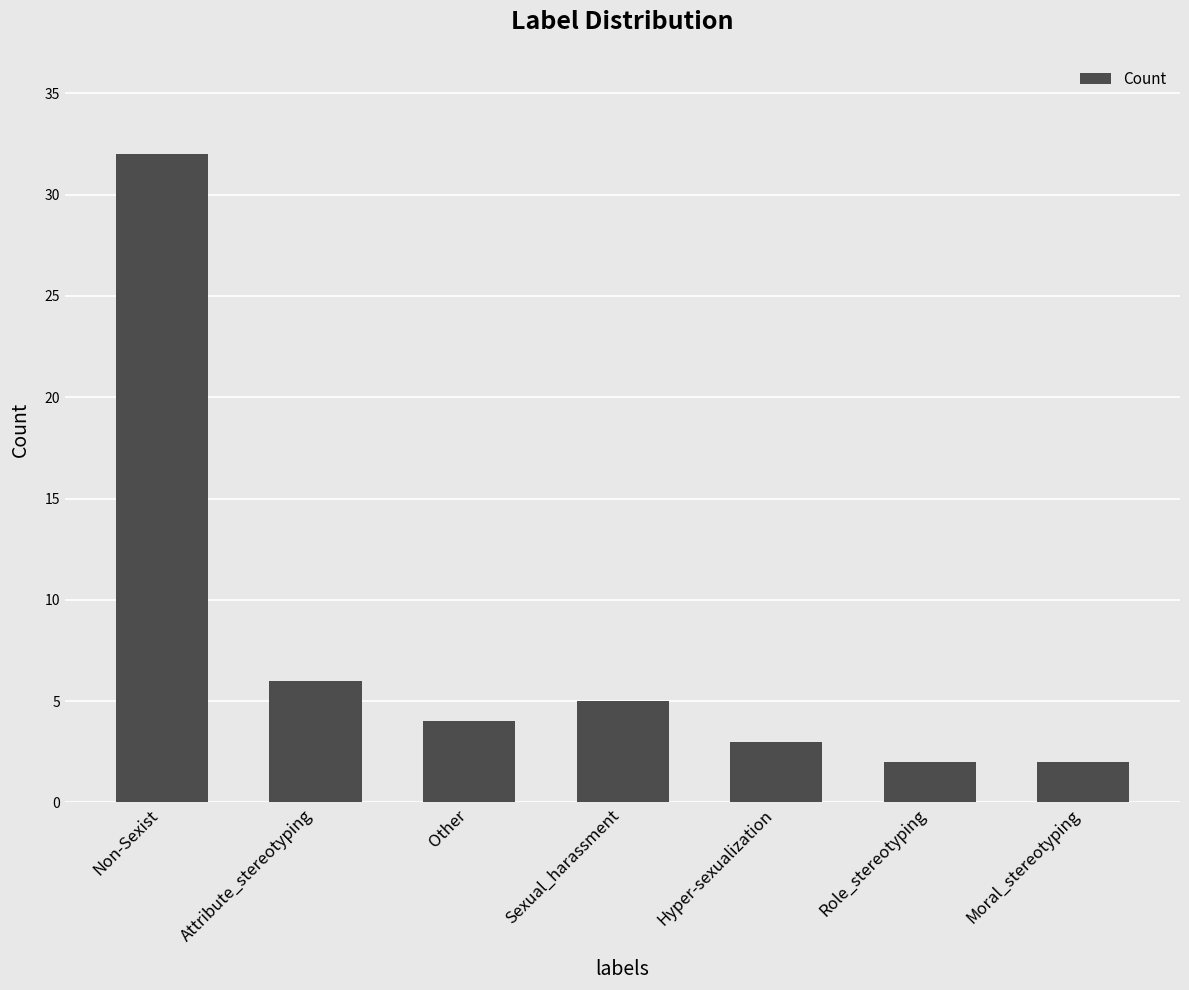

What position from the left is Role_stereotyping?

6